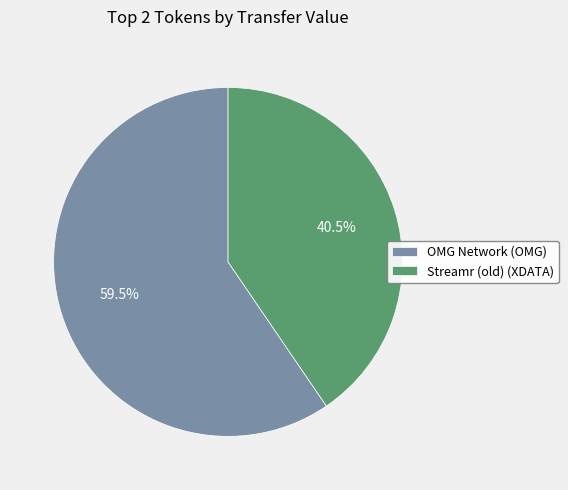

What is the ratio of the value at OMG Network (OMG) to the value at Streamr (old) (XDATA)?

1.5